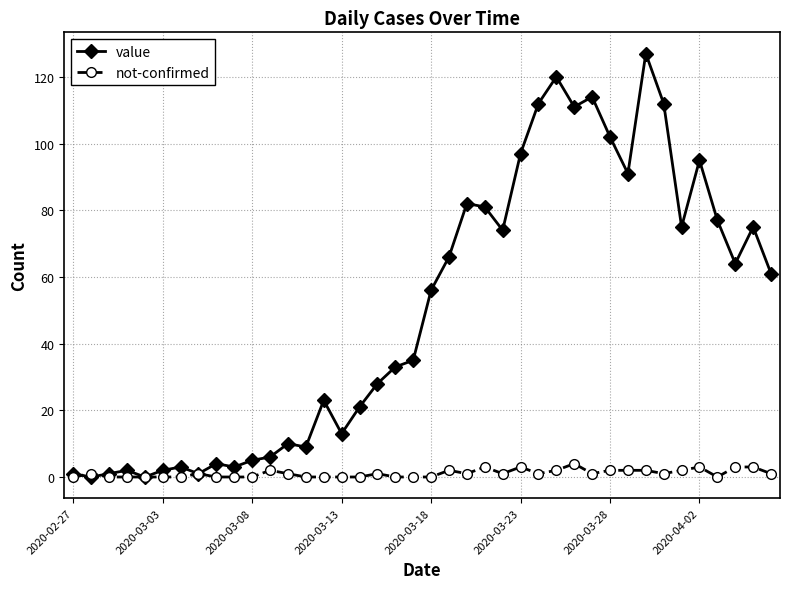

True or false: not-confirmed has more than 2 points higher than both neighbors.

True